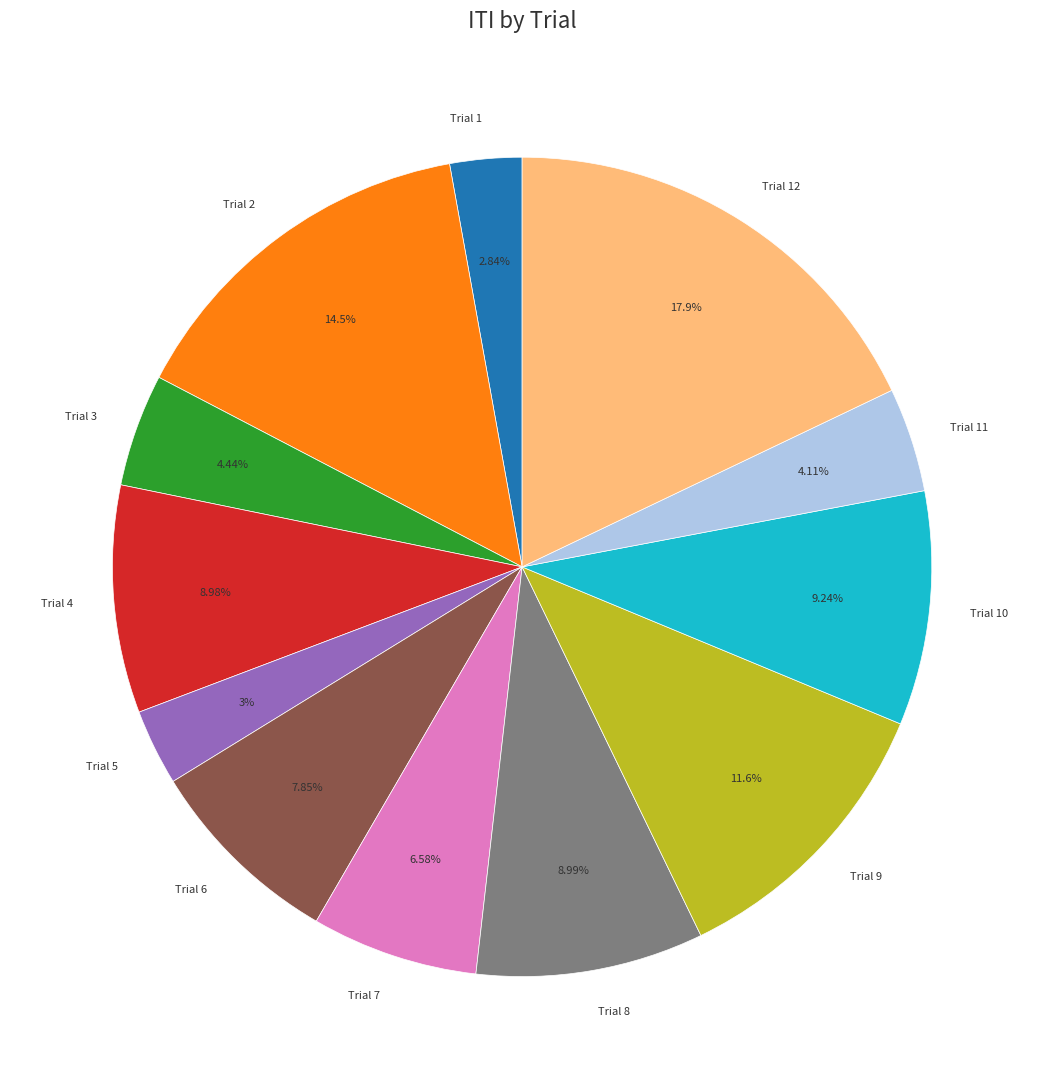

True or false: Trial 3 accounts for 11% of the total.

False